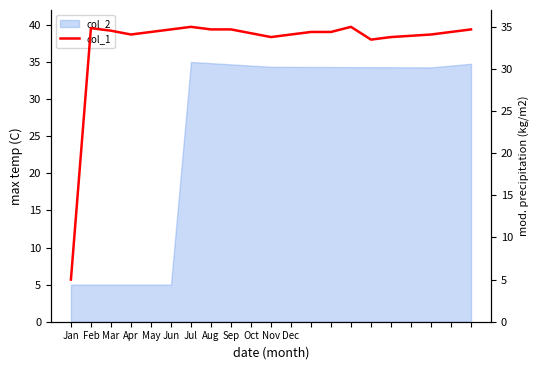

Where does the data first go above 34?

Feb